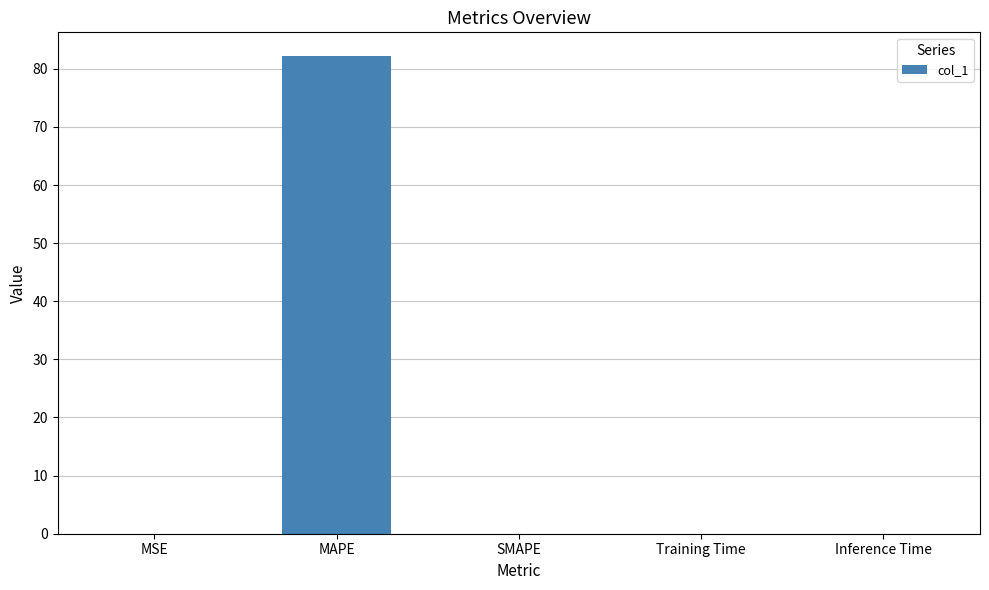

Between MAPE and Inference Time, which is larger?

MAPE